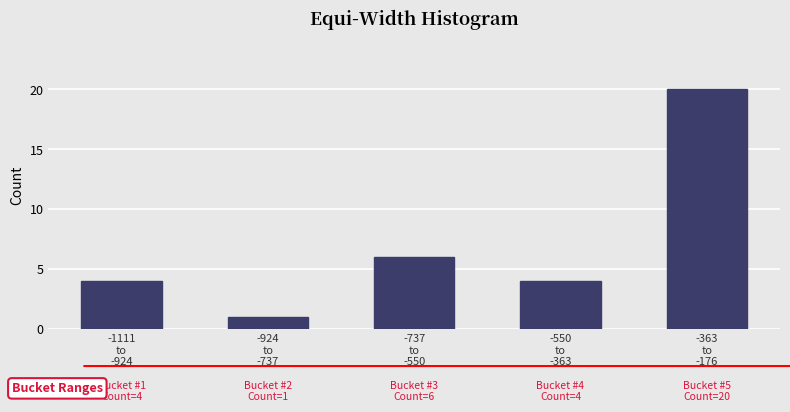

Reading left to right, what are all the values shown in this chart?

4	1	6	4	20